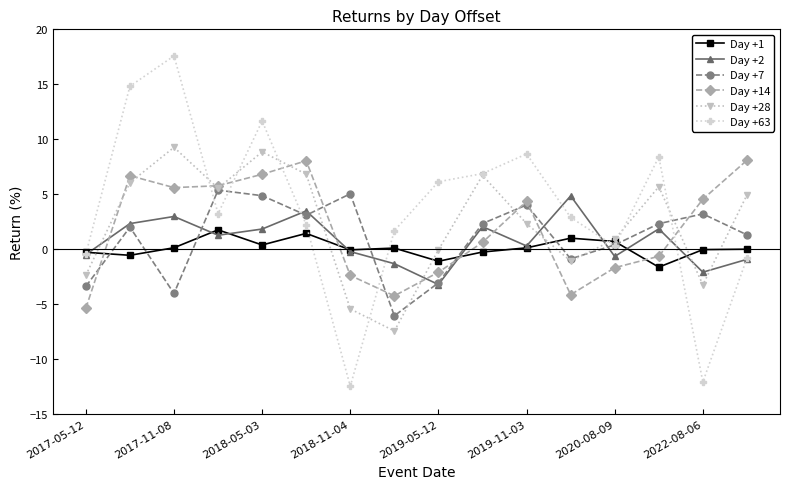

What is the lowest value of the Day +2 series?

-3.2